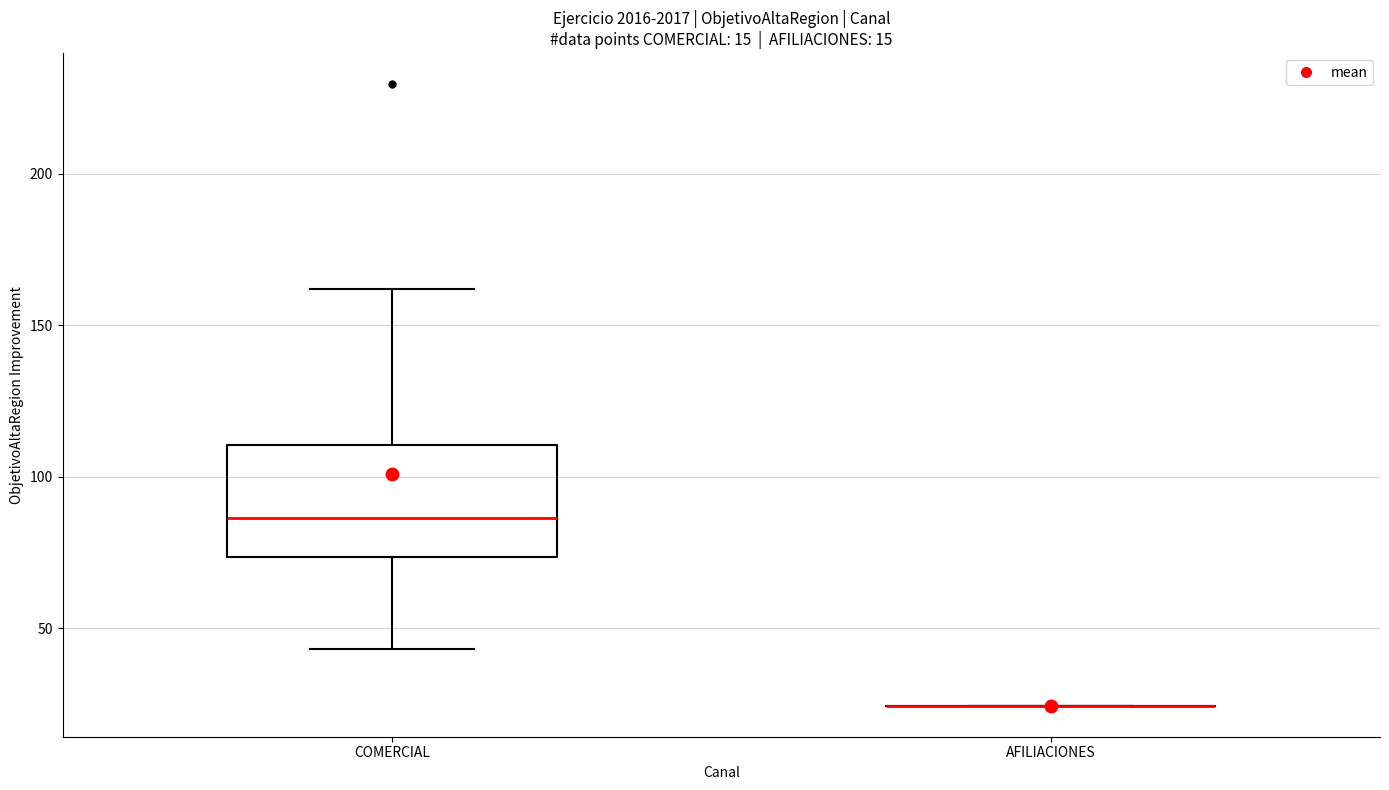

Which box is the tallest, from its lower edge to its upper edge?

COMERCIAL